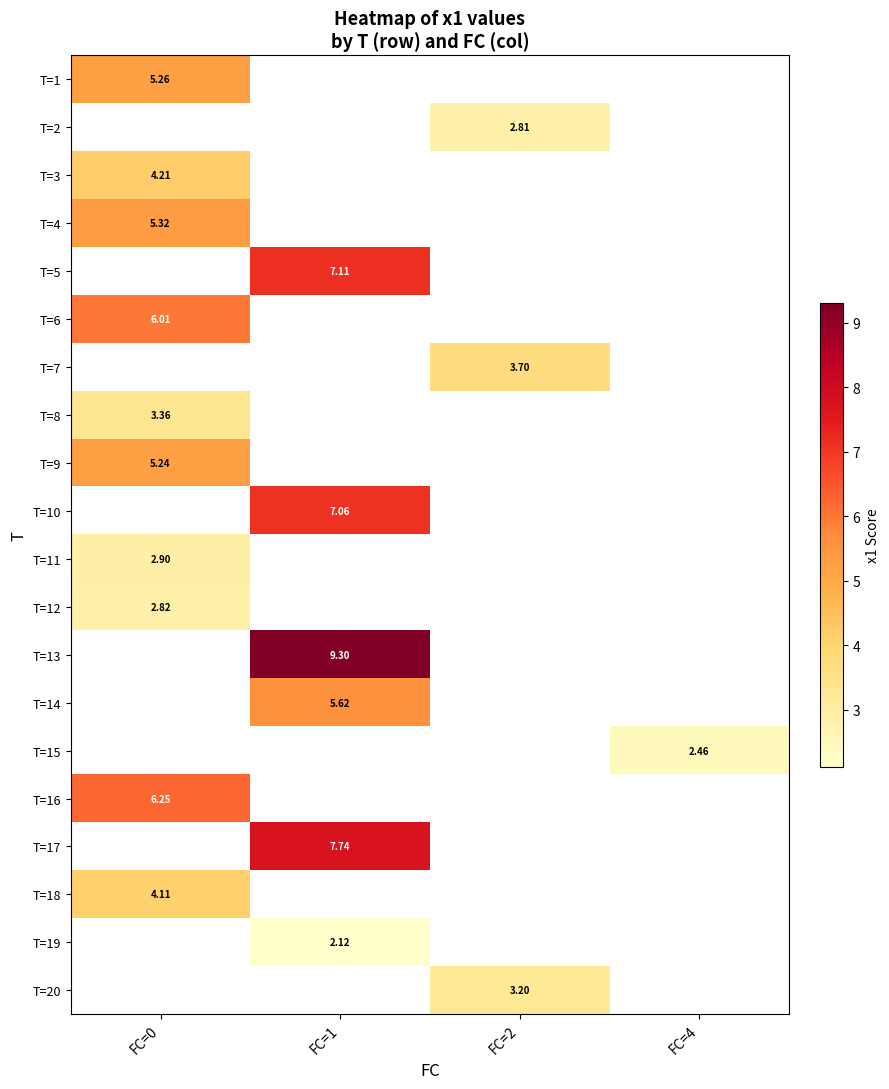

Which category has the highest value across all series?

FC=1